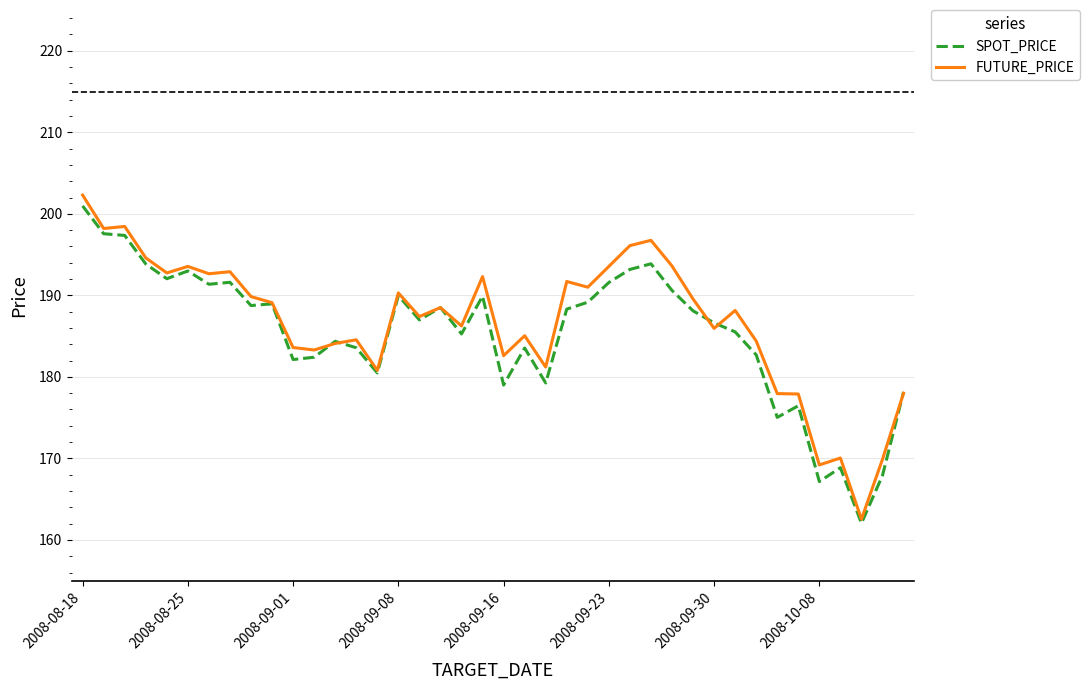

Which series has the largest total across all categories?

FUTURE_PRICE